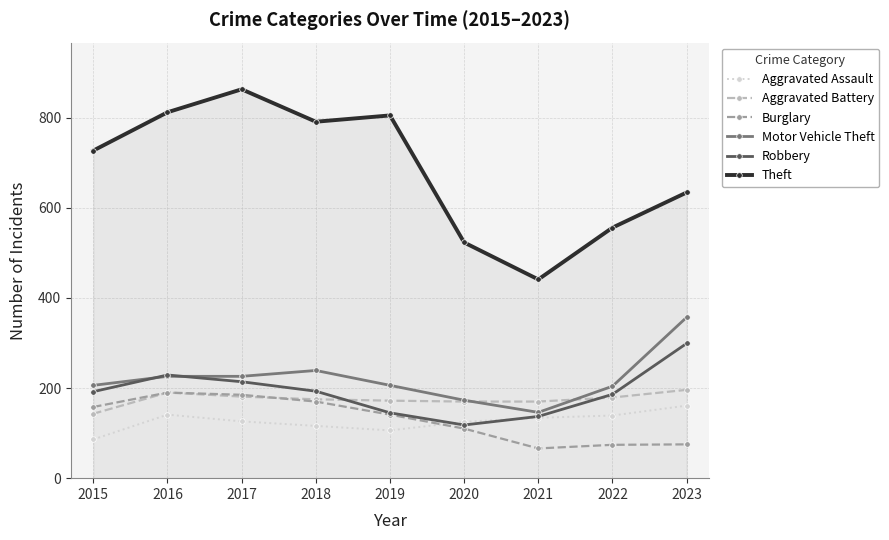

Which series has the largest total across all categories?

Theft